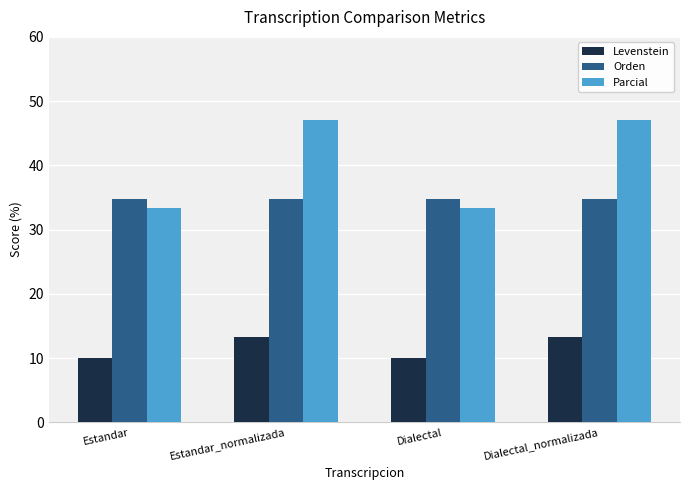

What is the smallest value displayed?

10.0